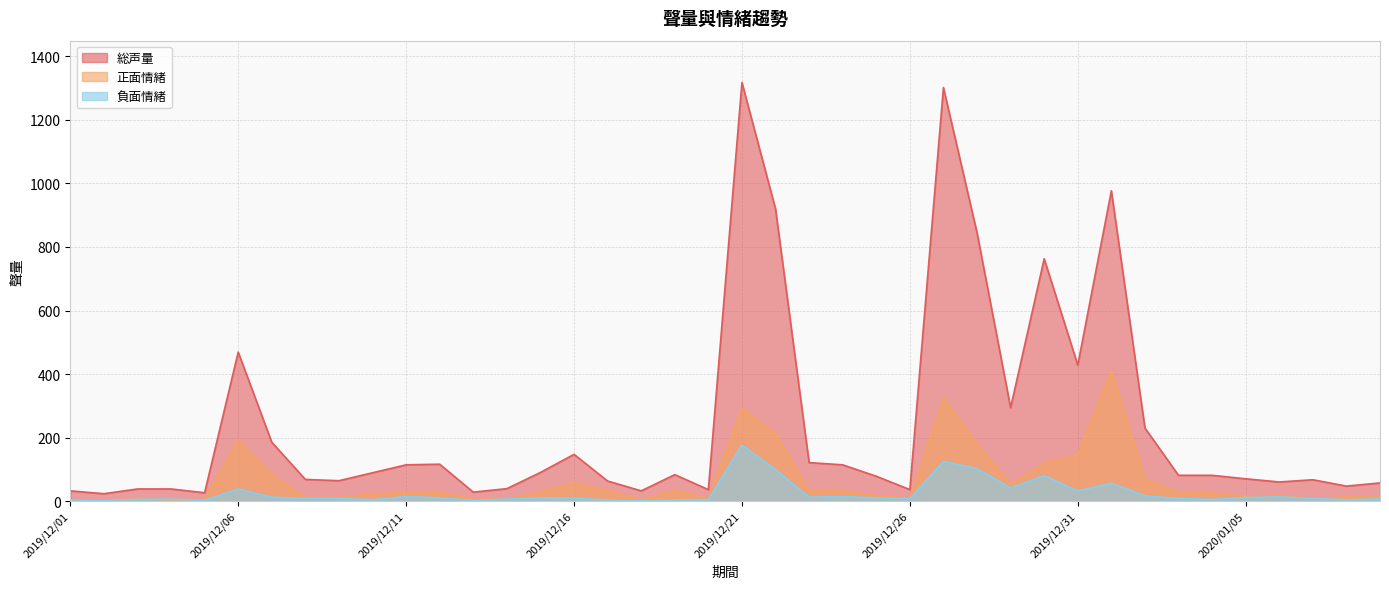

The 総声量 series shows 32 at 2019/12/01. True or false?

True